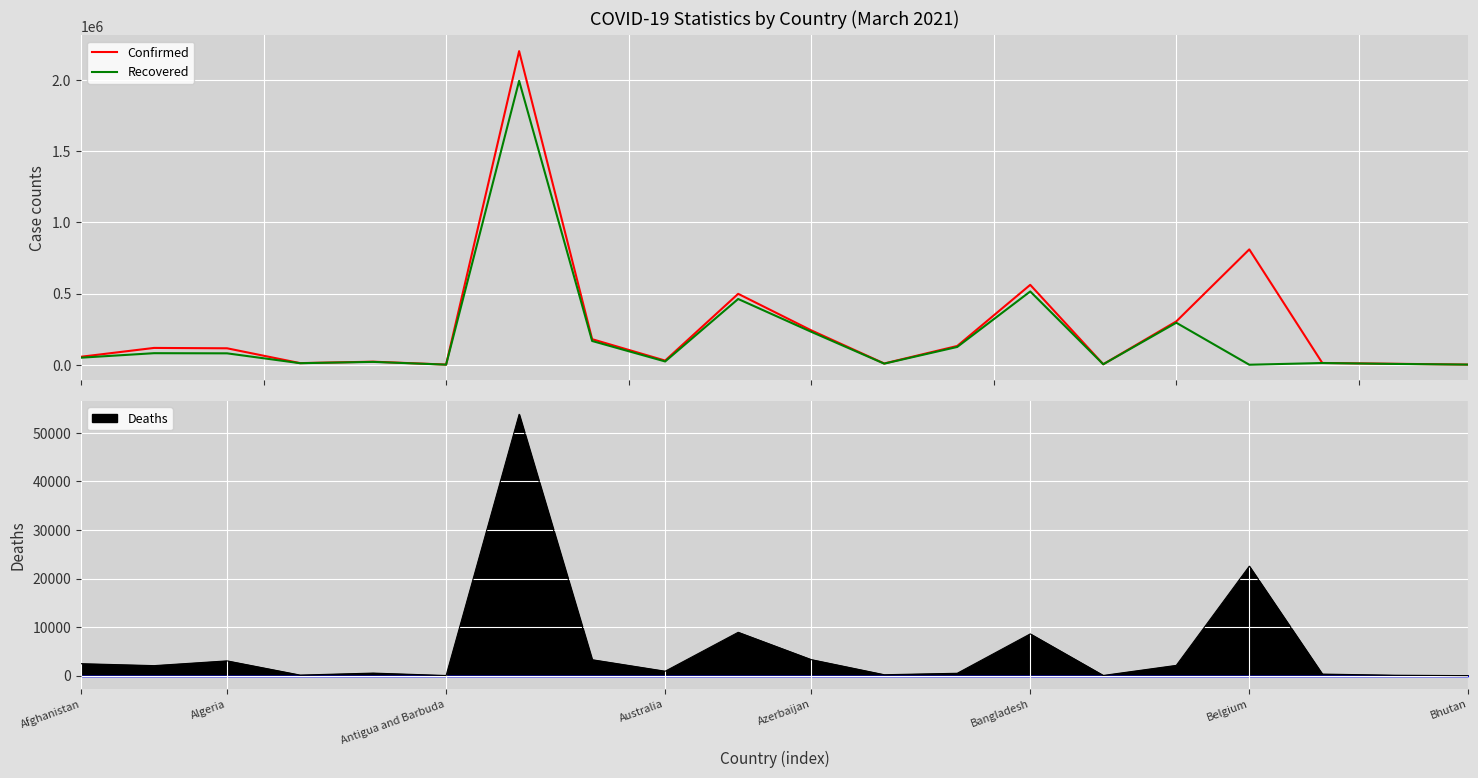

At how many categories does at least one series exceed 2123282?

1